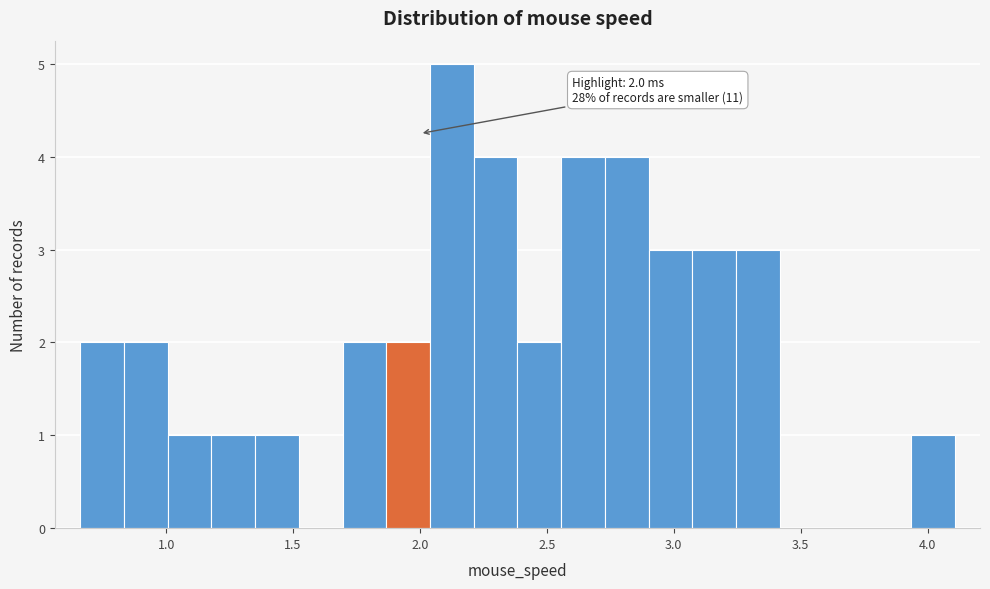

Around what value on the x-axis is the tallest bar? Give the approximate position of its centre, as read against the axis.

2.15